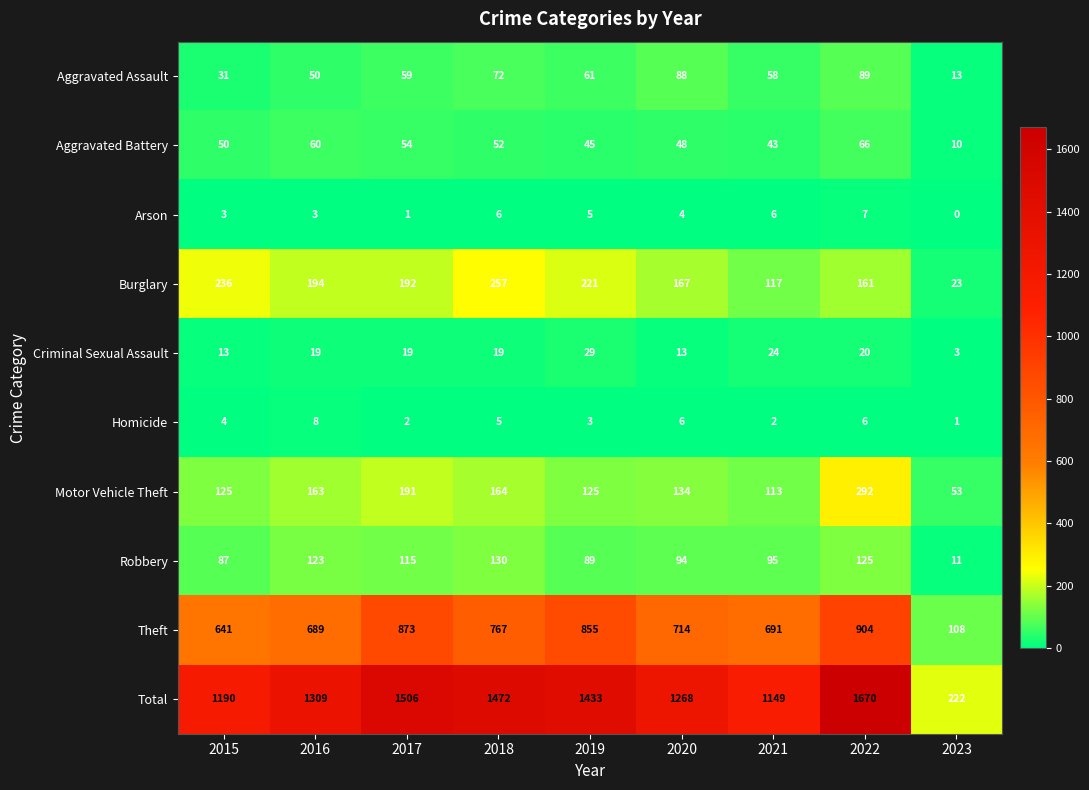

At which label does Aggravated Assault reach its minimum?

2023